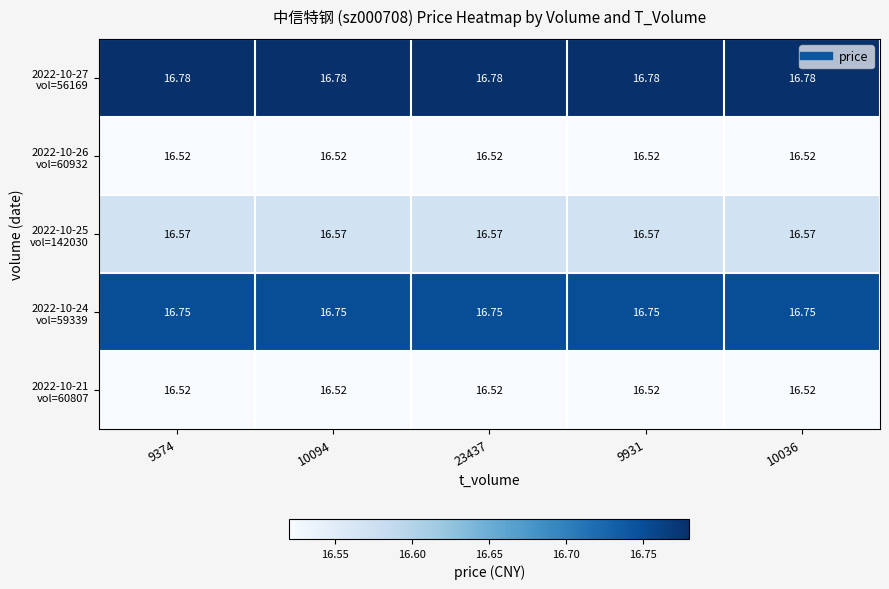

How many data points does each series have?

5